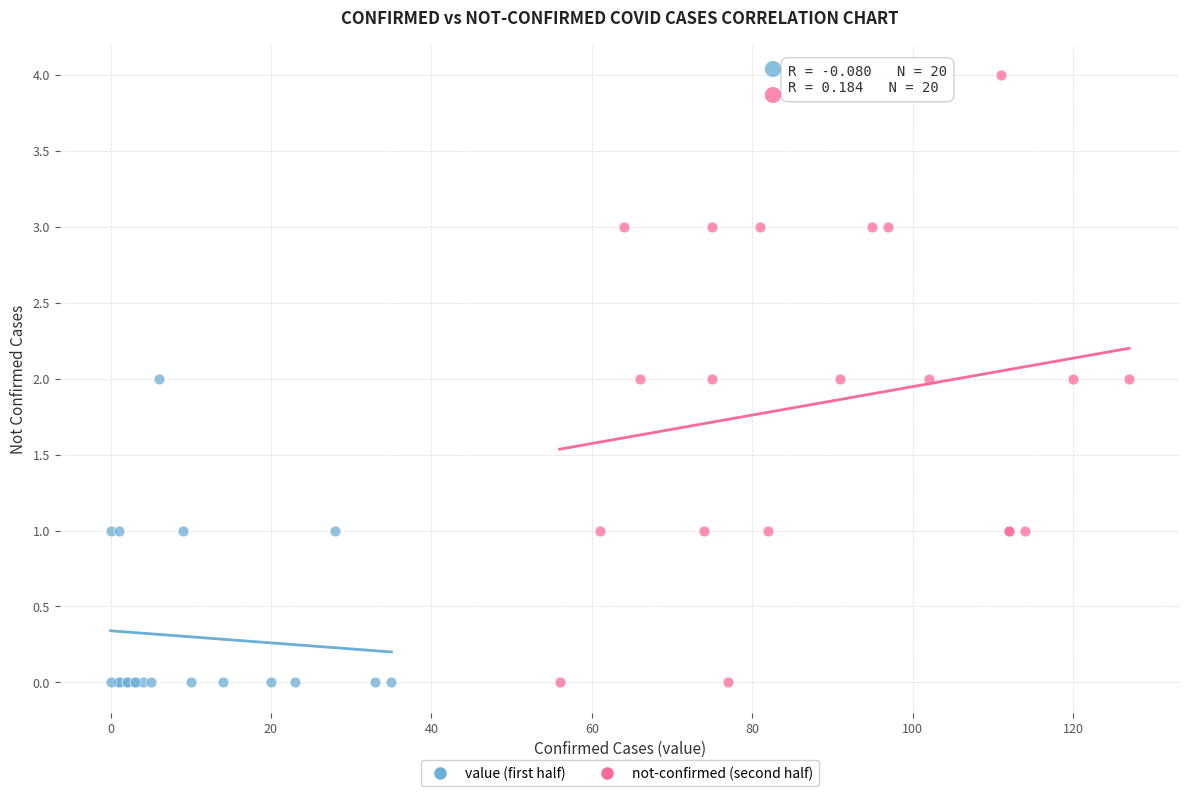

Which series reaches the maximum Y coordinate?

not-confirmed (second half)